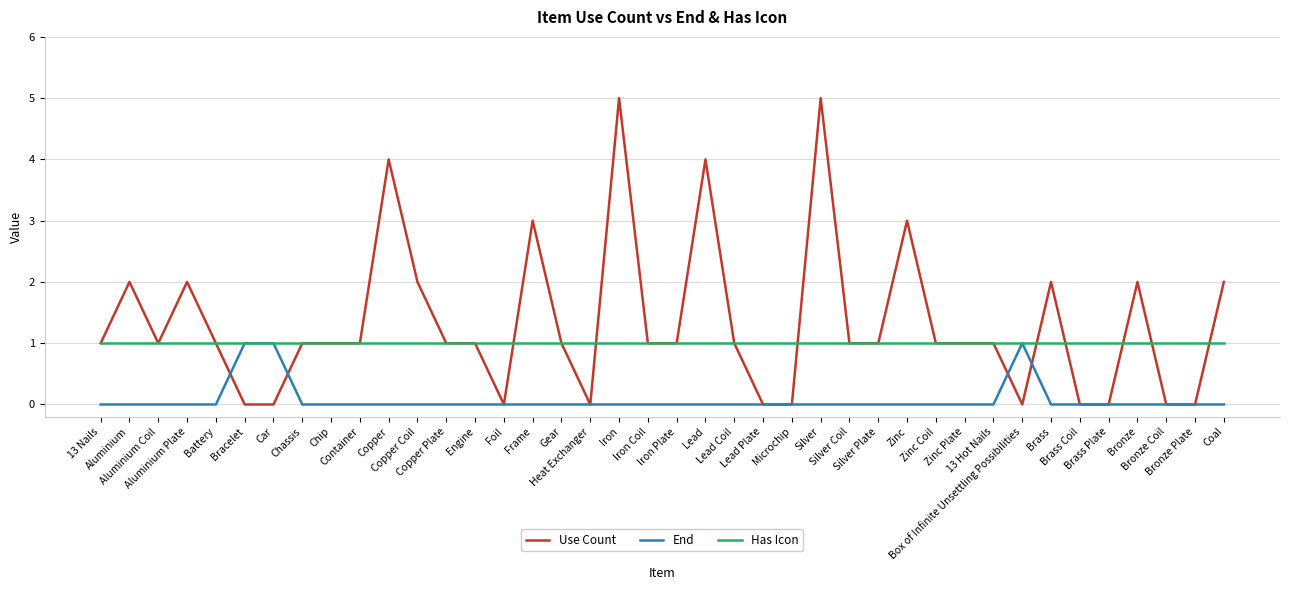

How many End values are between 0 and 1?

40